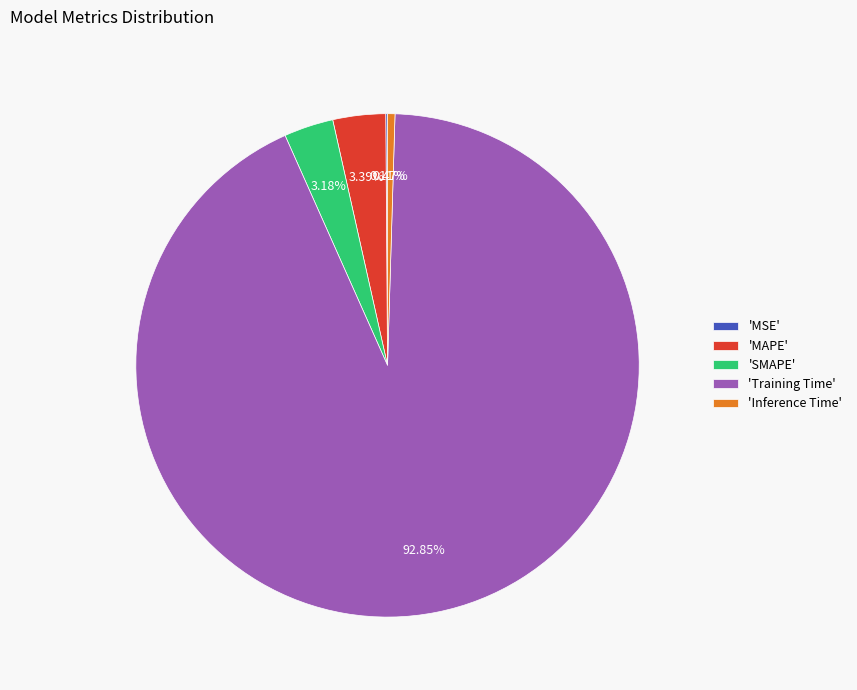

Do 'SMAPE' and 'MAPE' together represent more than half of the pie?

No